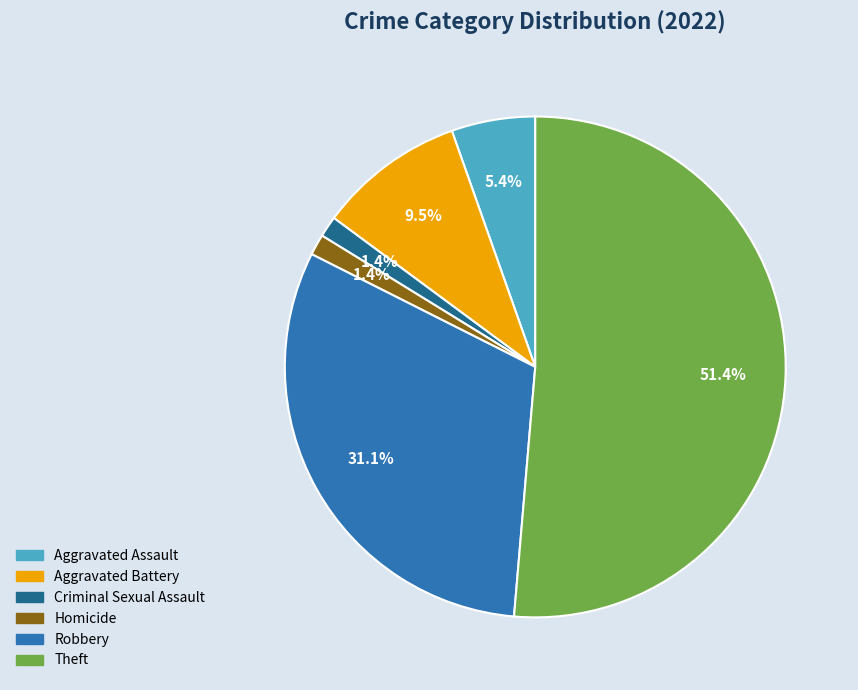

Is there a majority slice in this chart?

Yes